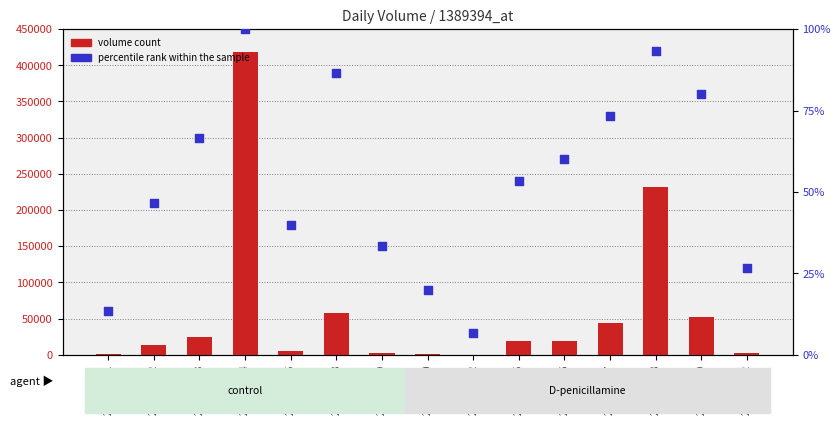

Which series contains the highest Y value?

volume count